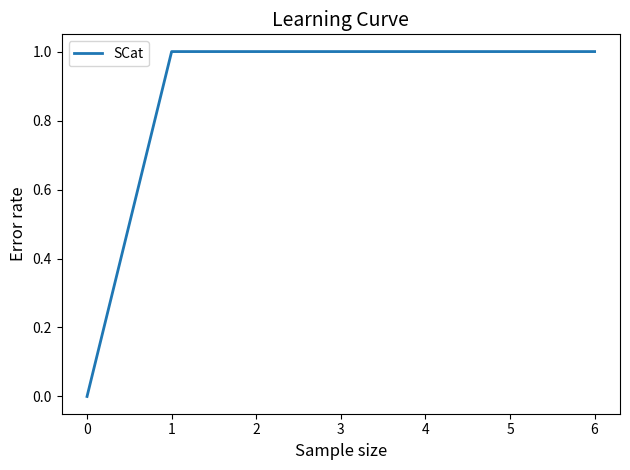

How many lines are shown in the chart?

1